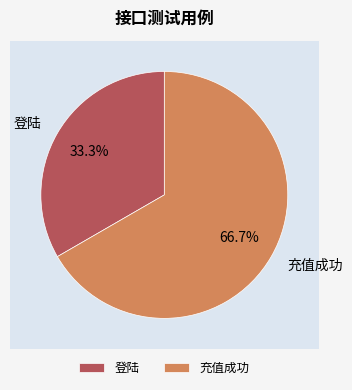

Which category has the smallest portion of the pie?

登陆